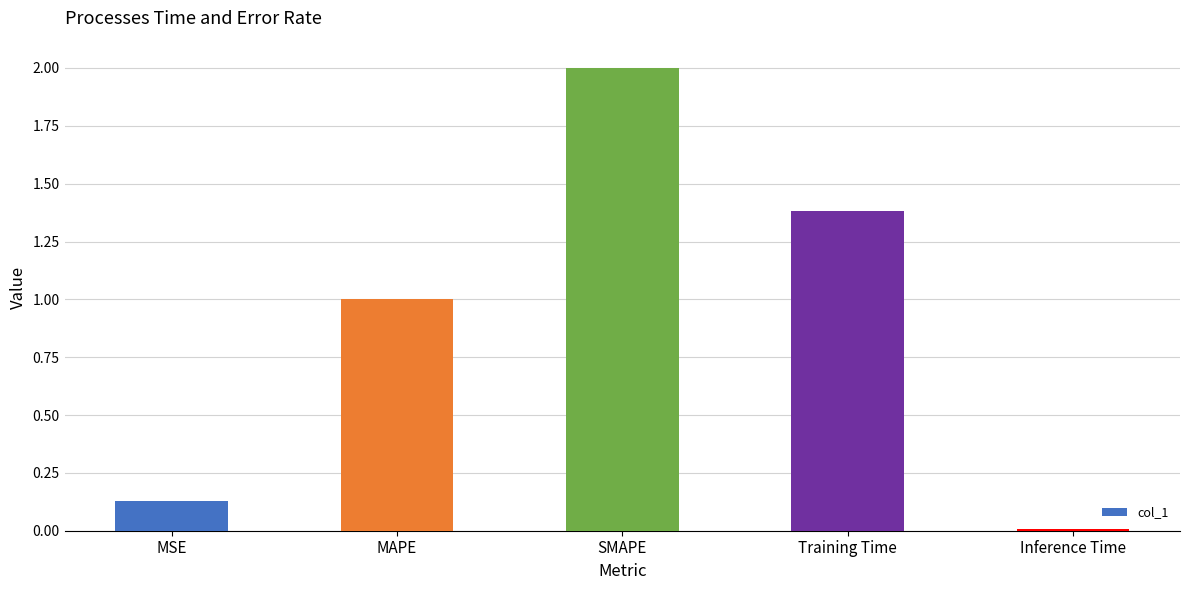

Which label corresponds to the smallest value in the chart?

Inference Time